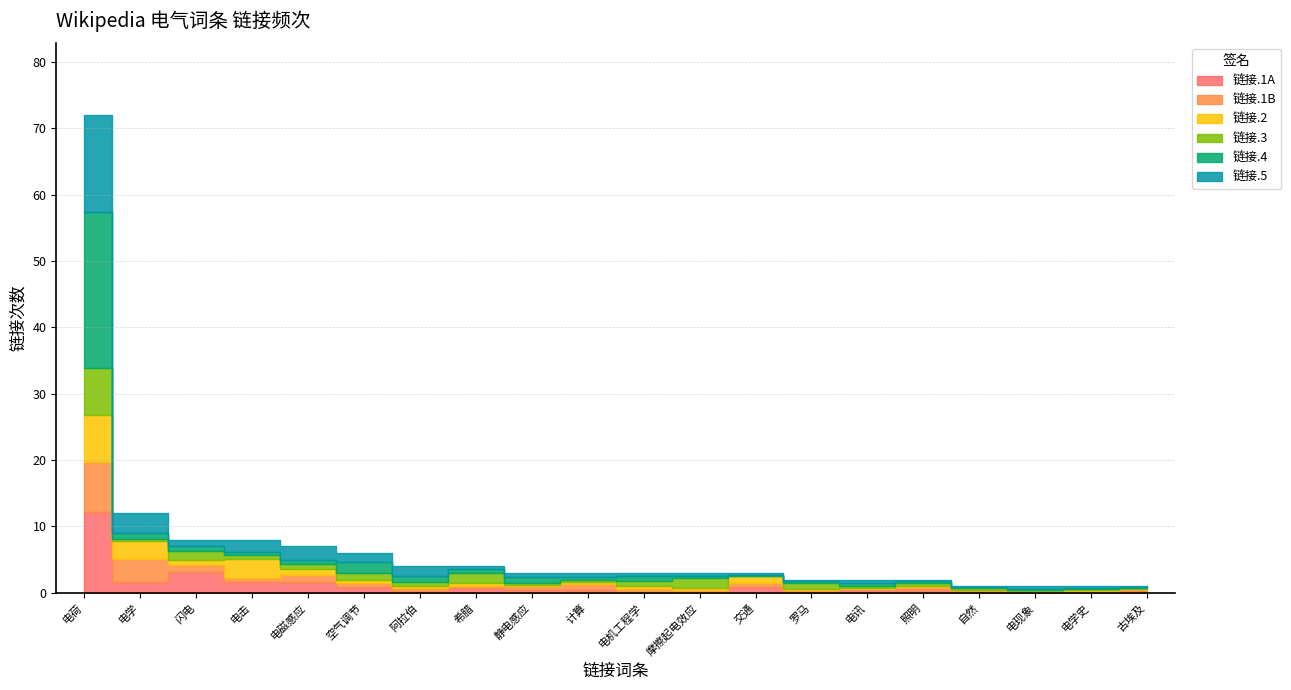

At which label is the value closest to 36?

电学